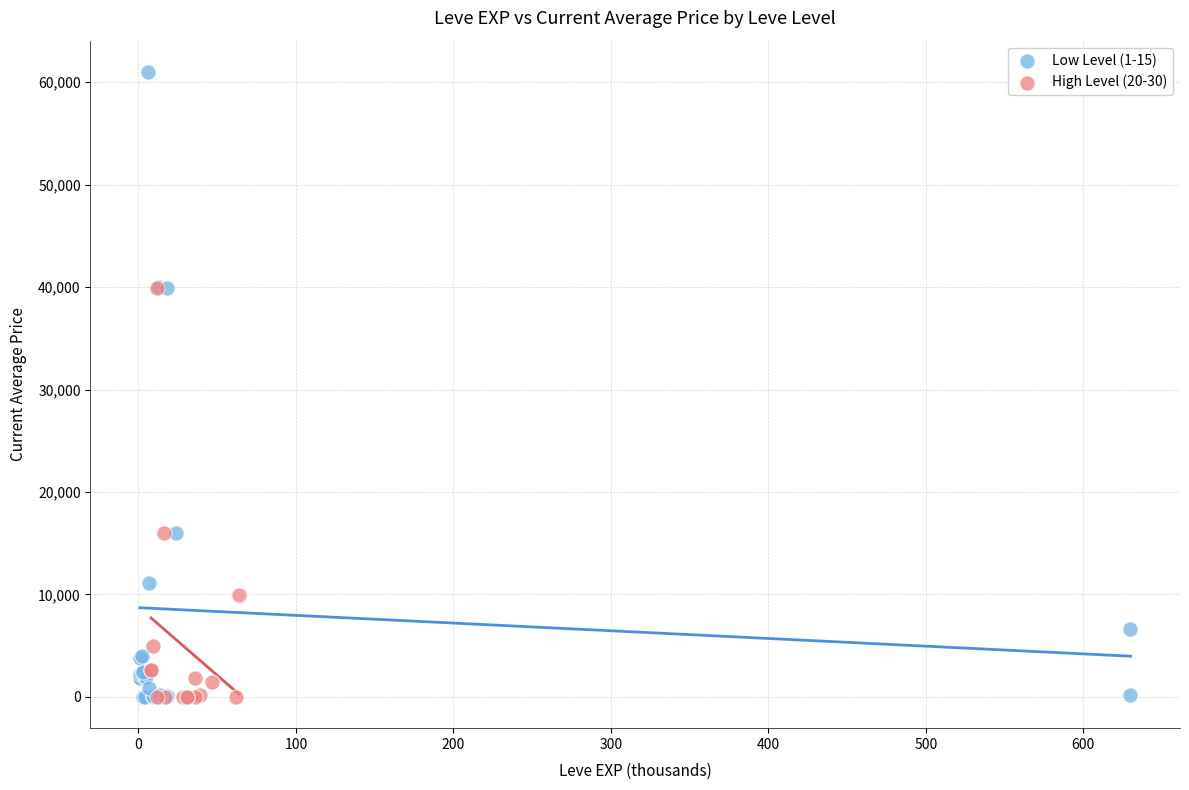

What are all the series names shown in the legend?

Low Level (1-15), High Level (20-30)